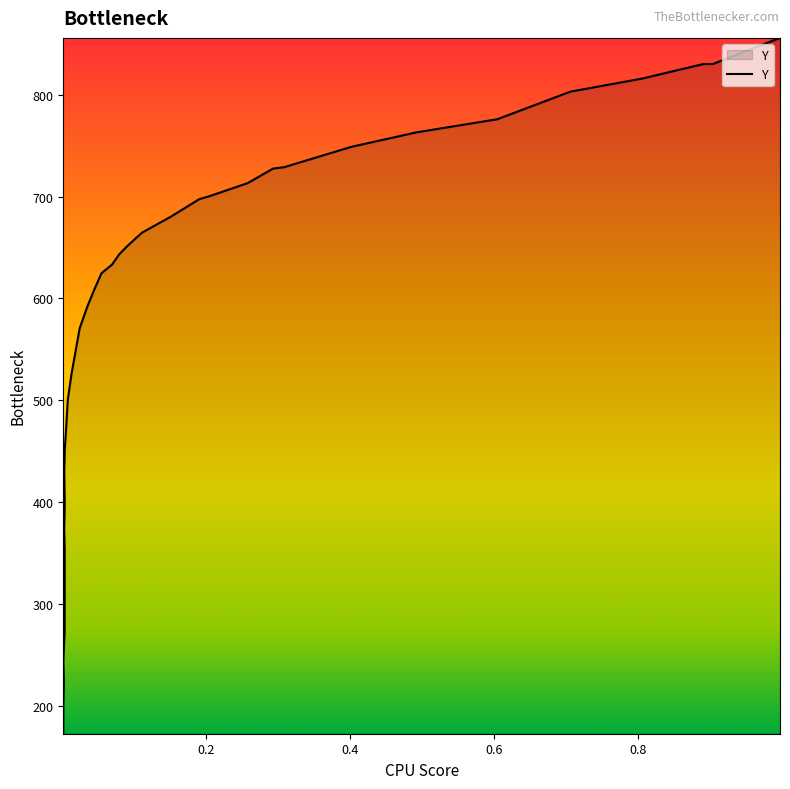

At which category does the chart reach its peak across all series?

0.9965